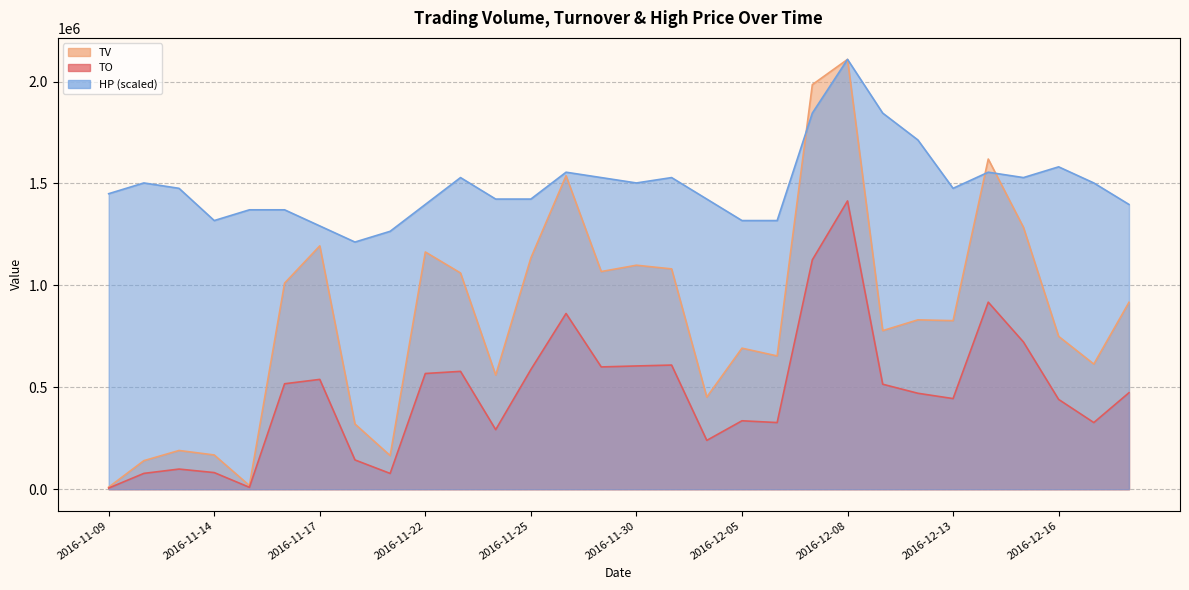

How many lines are shown in the chart?

3